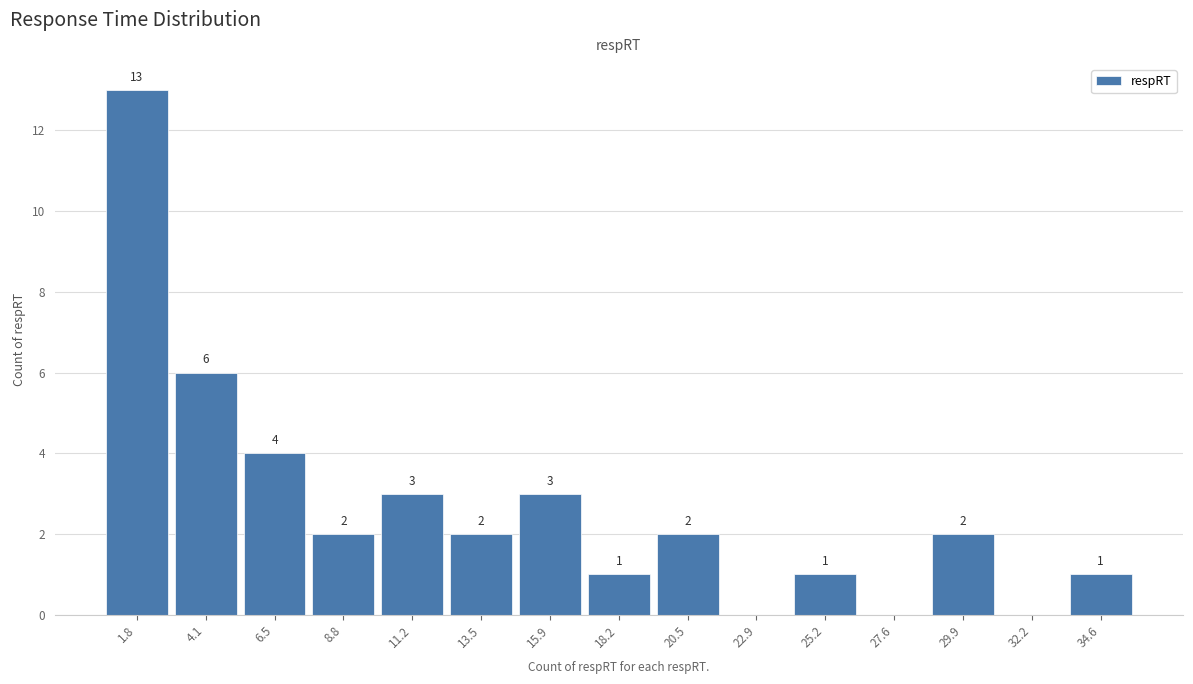

Which range on the x-axis has the tallest bar?

0.5 to 3.0